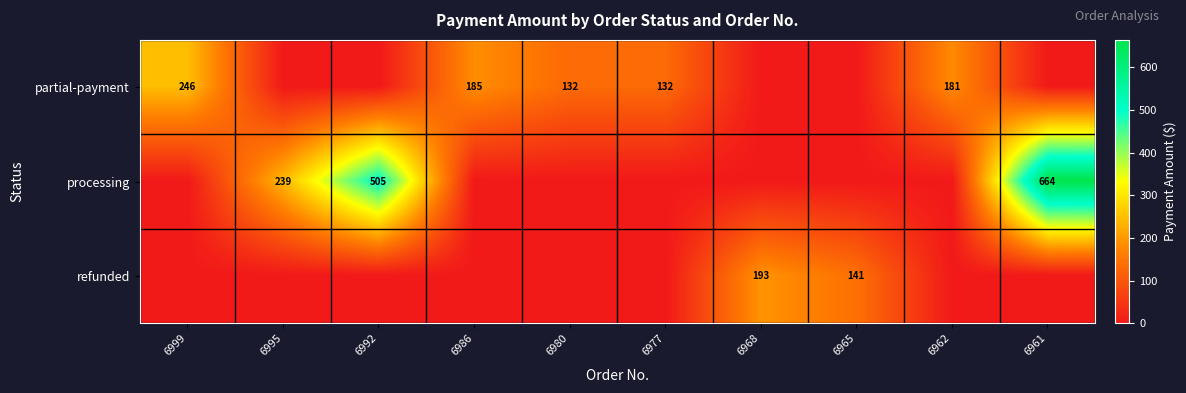

At which category is the sum across all series the highest?

6961